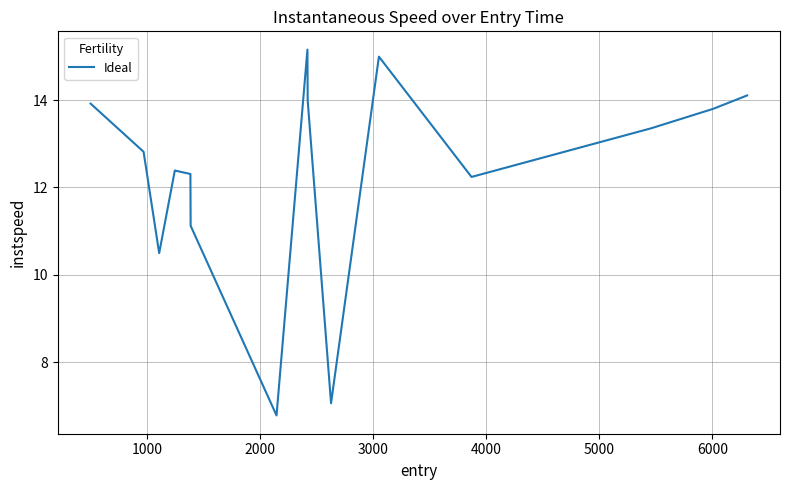

What is the greatest value displayed?

15.2